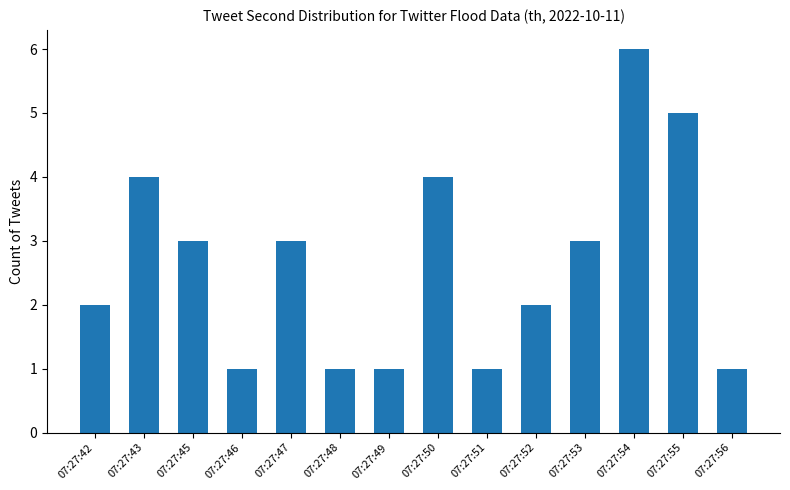

What is the change in value from 07:27:49 to 07:27:50?

+3